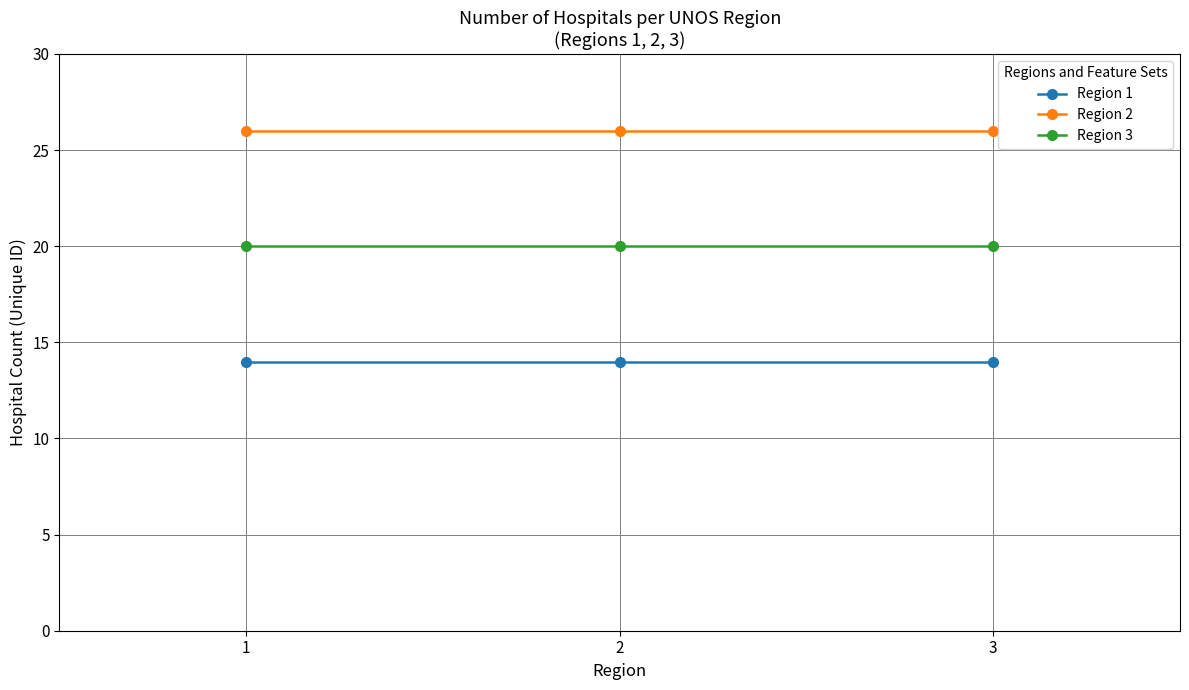

Does the chart have visible grid lines?

Yes